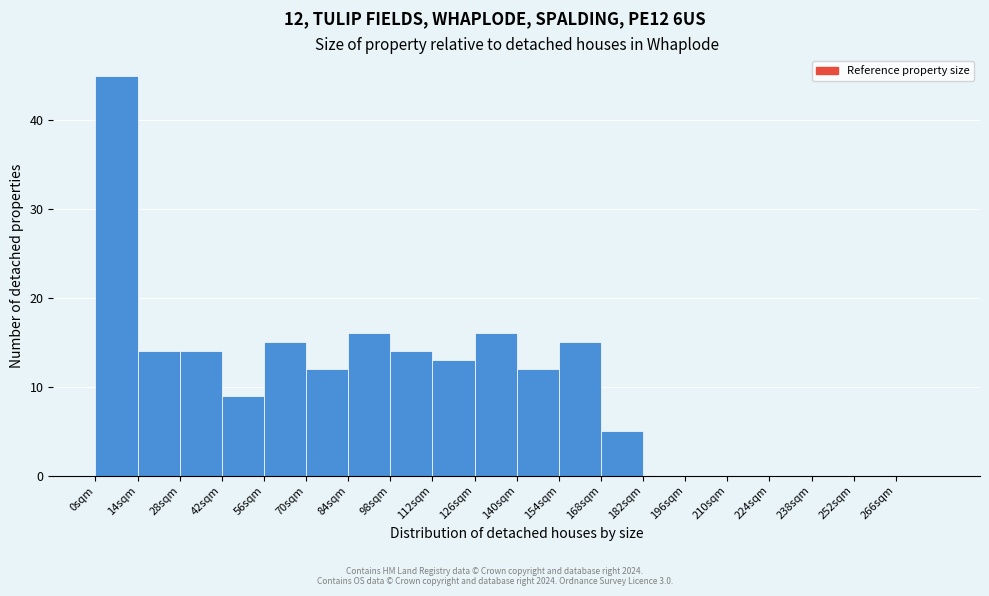

Over which range of the x-axis is the bar tallest?

0 to 14